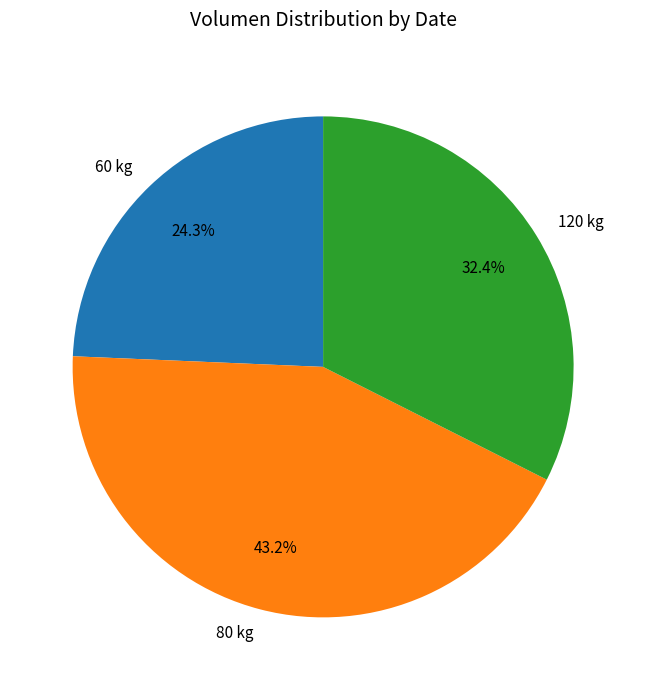

Is 120 kg the majority of the pie?

No